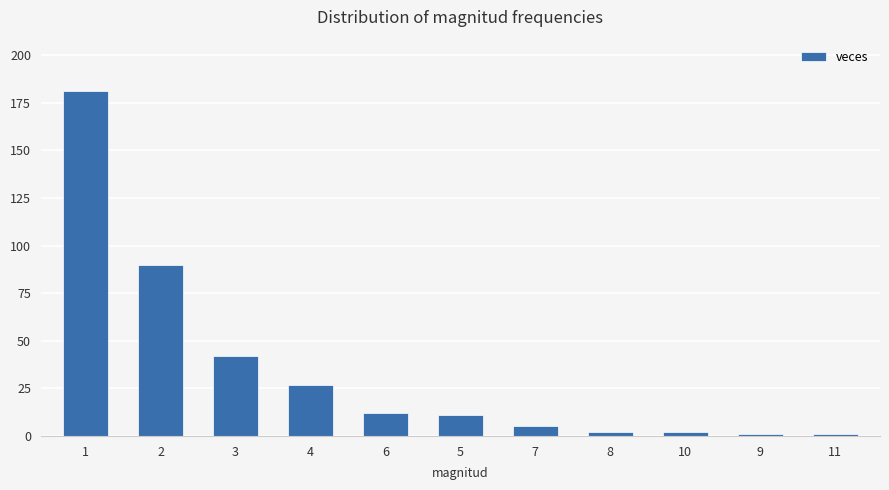

How many values are below 11?

5